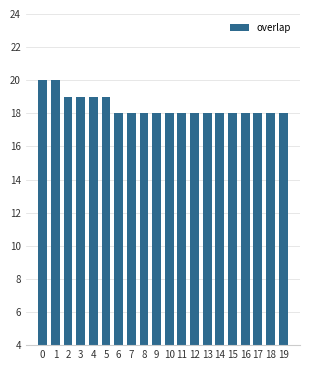

What is the sum of all values?

368